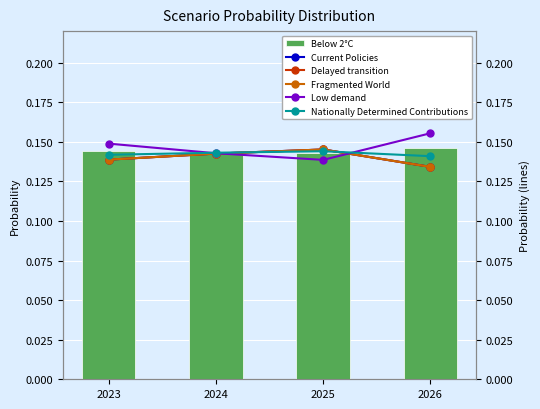

Which series has the largest total across all categories?

Low demand